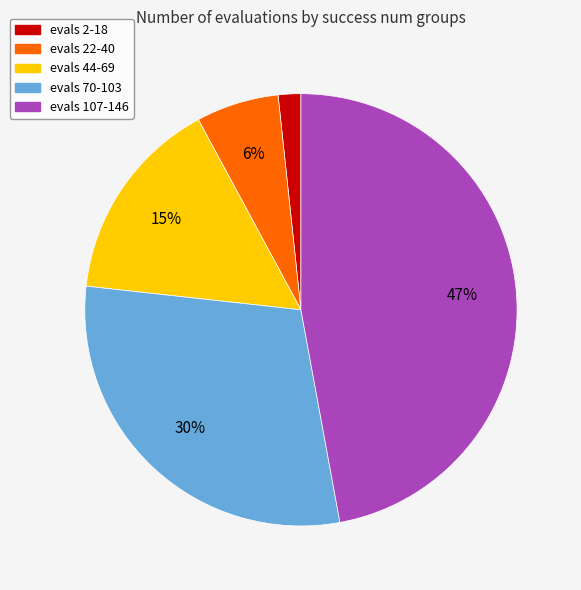

The evals 22-40 slice represents 6% of the pie. True or false?

True